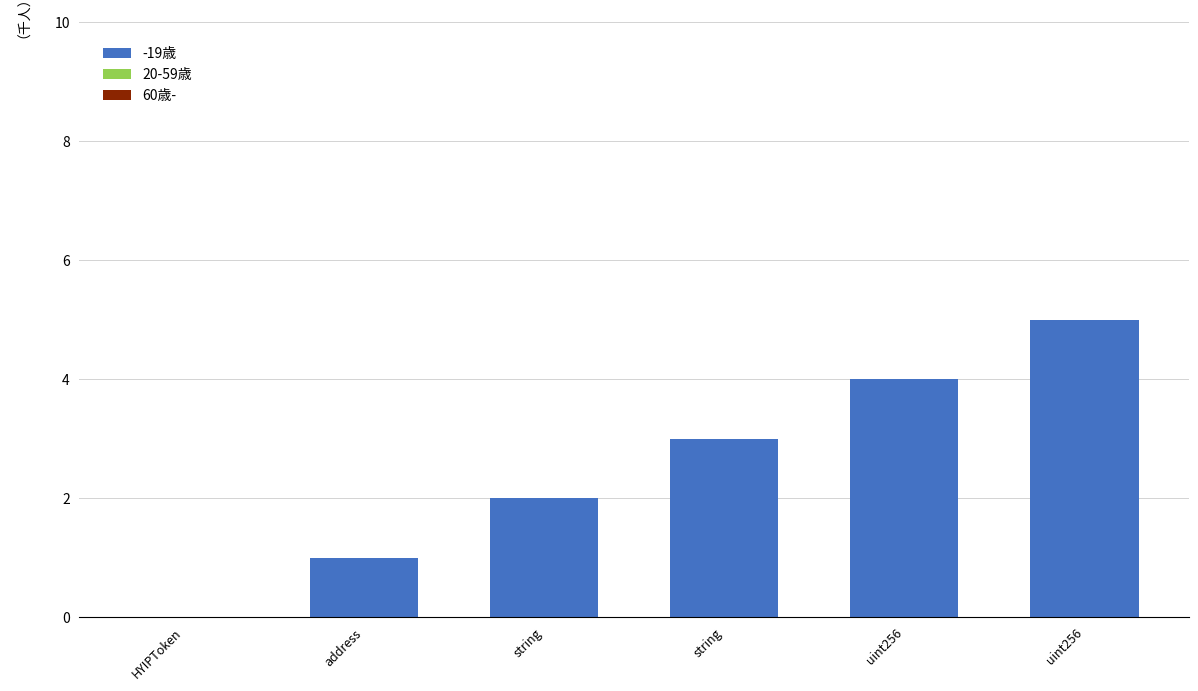

Reading right to left, extract all data points from this chart.

60歳-: 0	0	0	0	0	0
20-59歳: 0	0	0	0	0	0
-19歳: 5	4	3	2	1	0